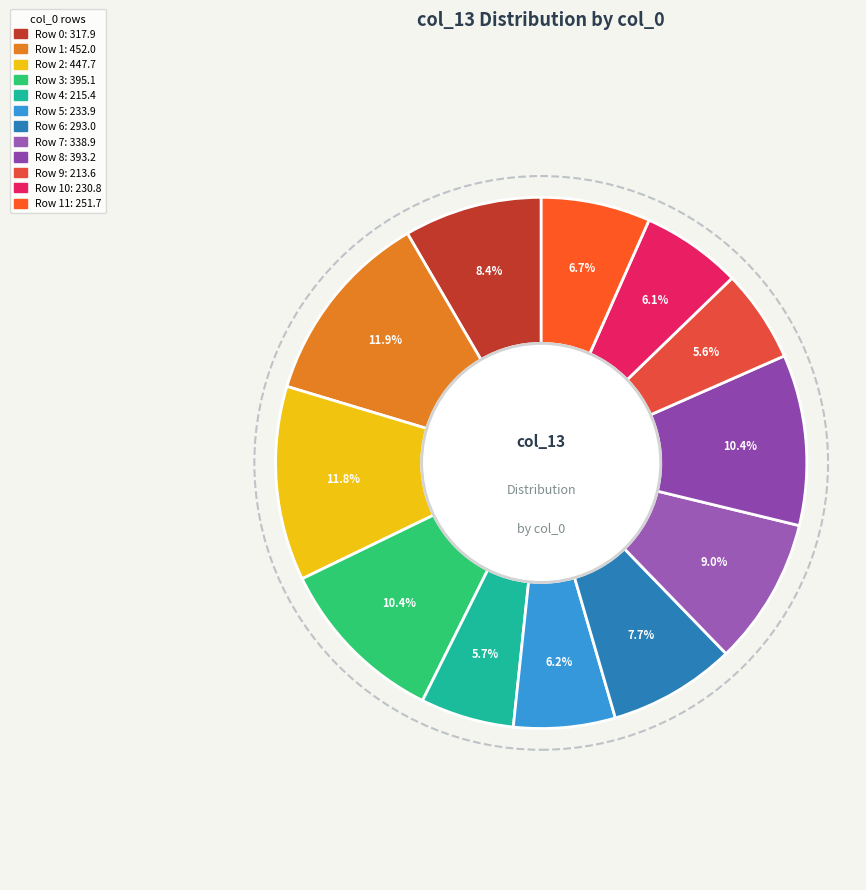

How many slices are in this pie chart?

12